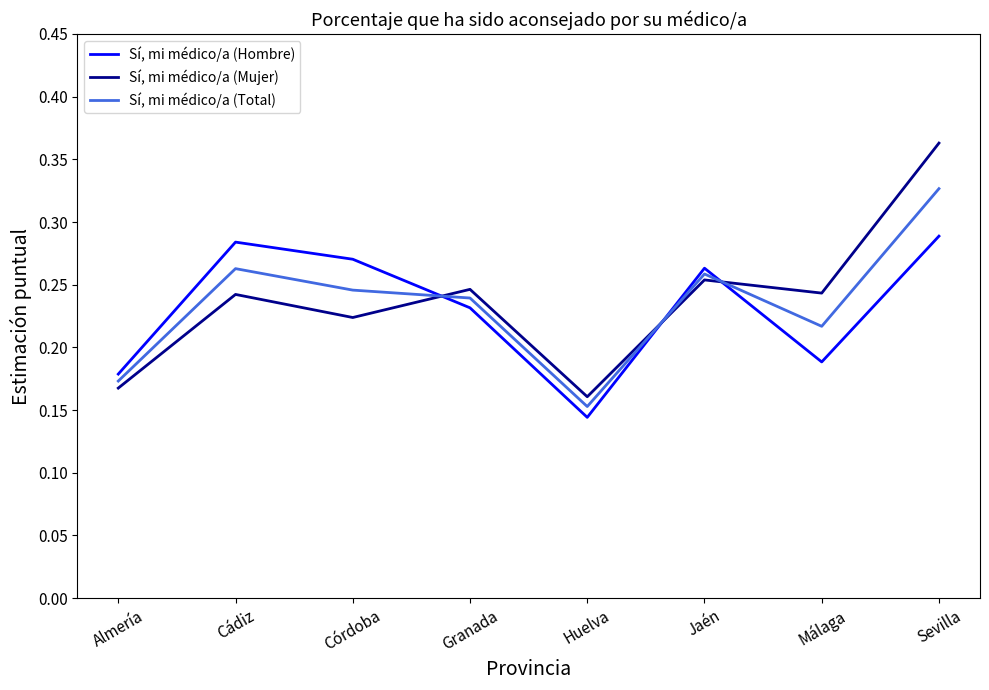

The value of Sí, mi médico/a (Mujer) at Sevilla is 0.1. True or false?

False